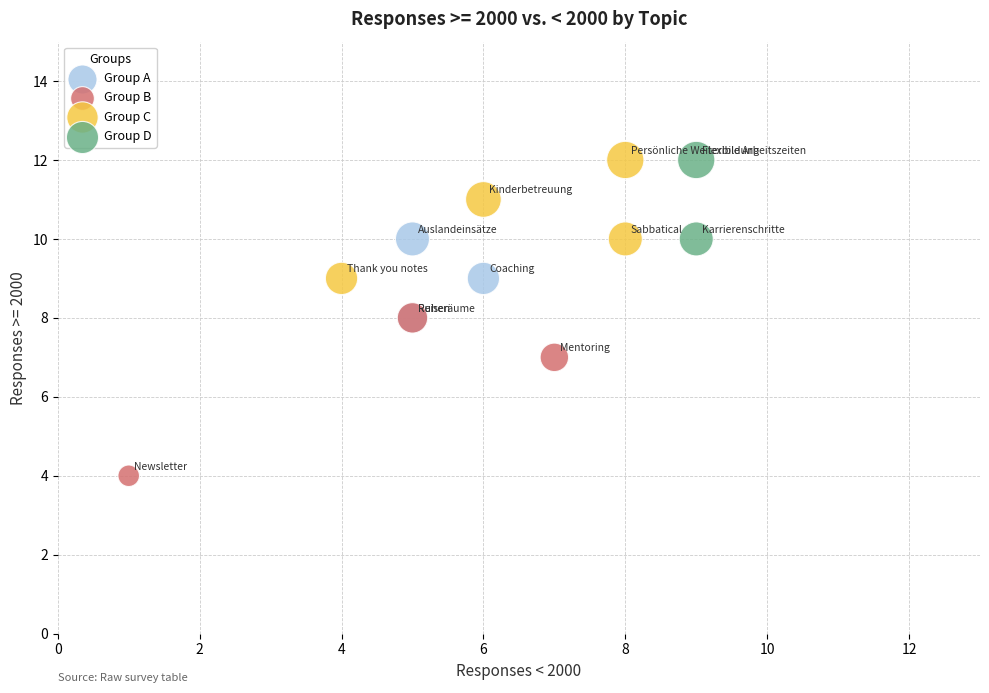

What are all the series names shown in the legend?

Group A, Group B, Group C, Group D